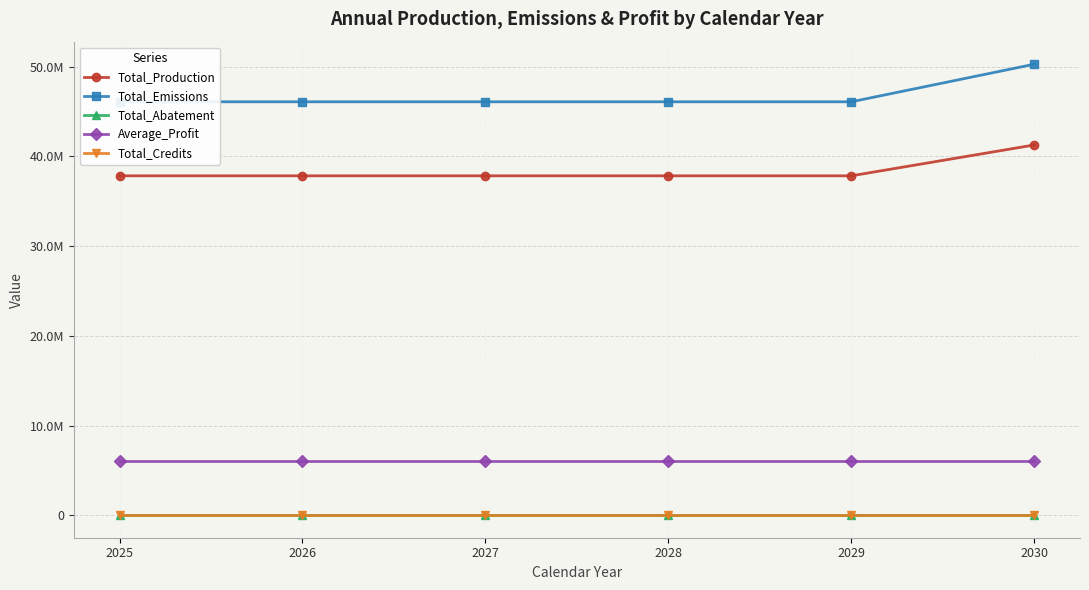

True or false: Total_Emissions has a value of 74890680.3 at 2029.

False